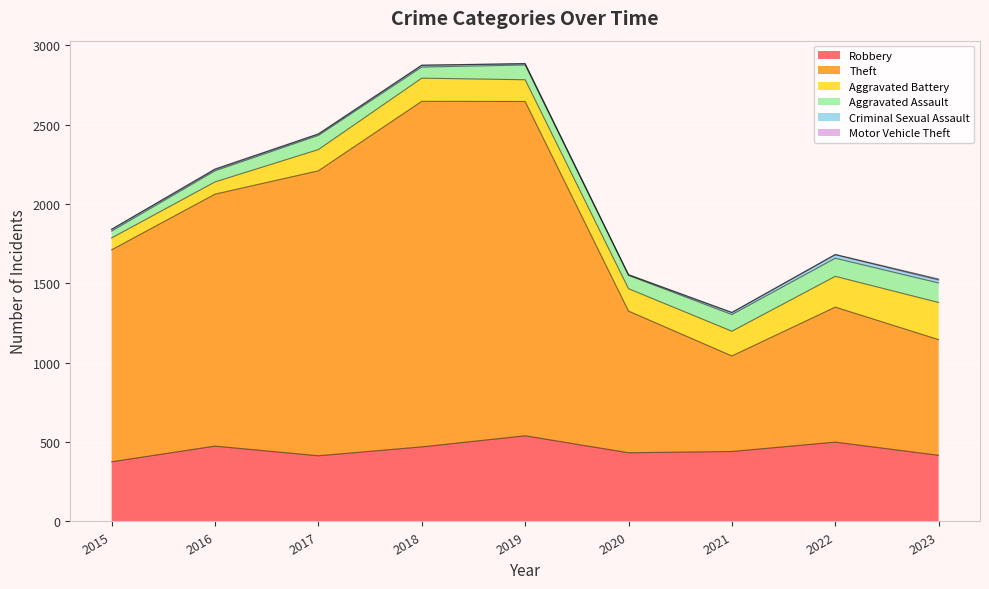

True or false: Motor Vehicle Theft and Aggravated Assault cross at least once.

False